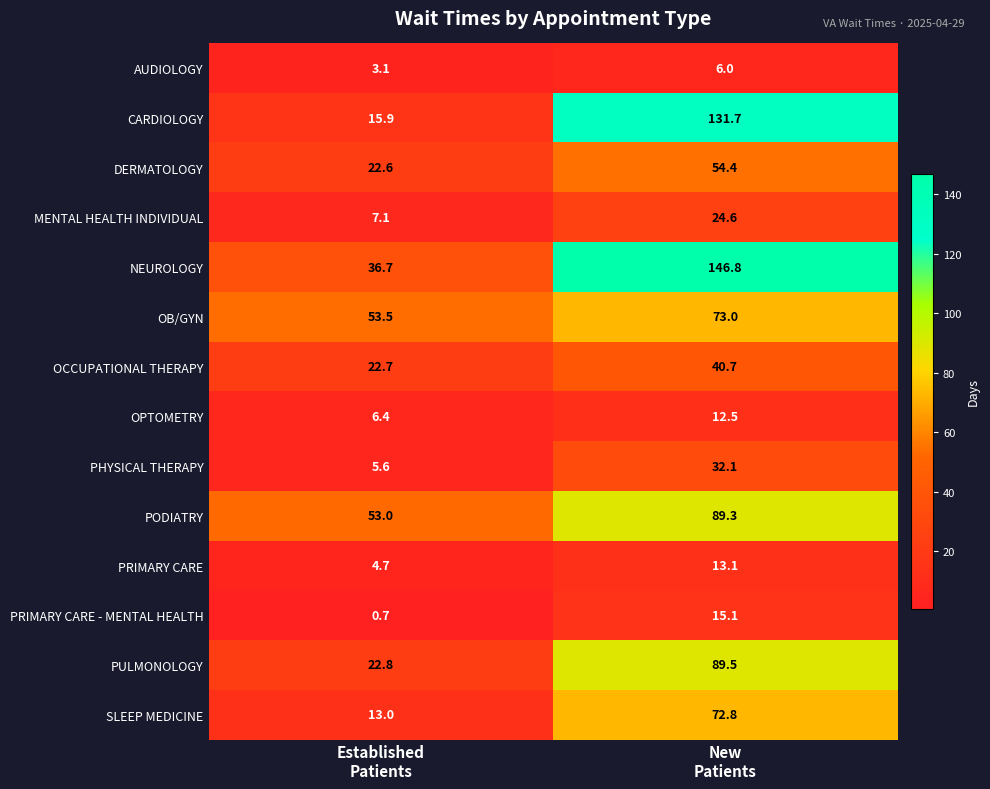

What is the spread (max minus min) of values at Established
Patients?

52.8